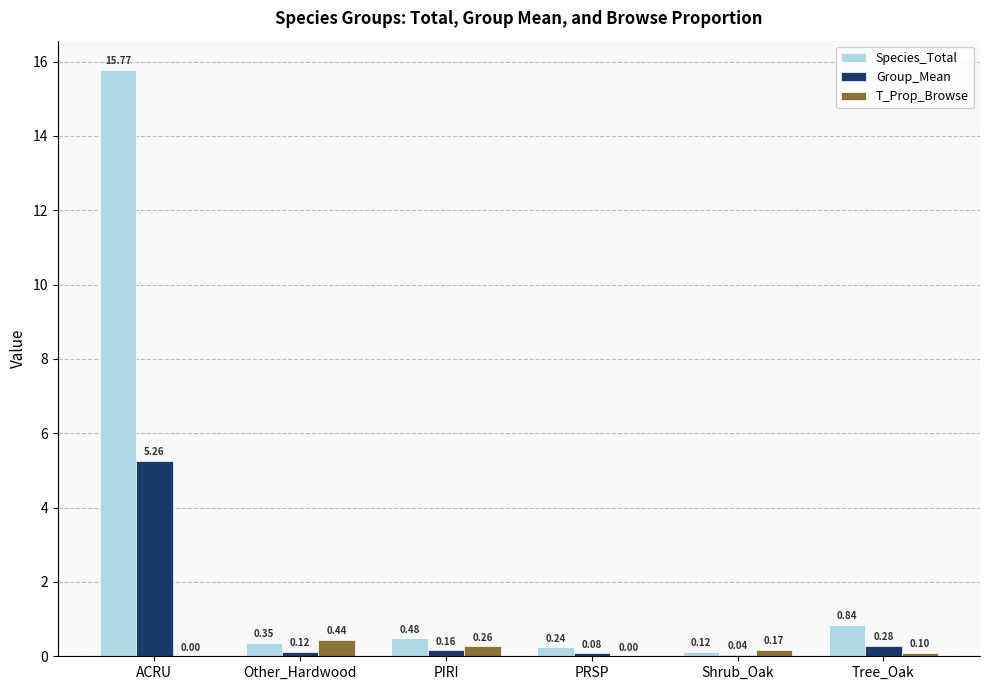

Count the number of data series in this chart.

3